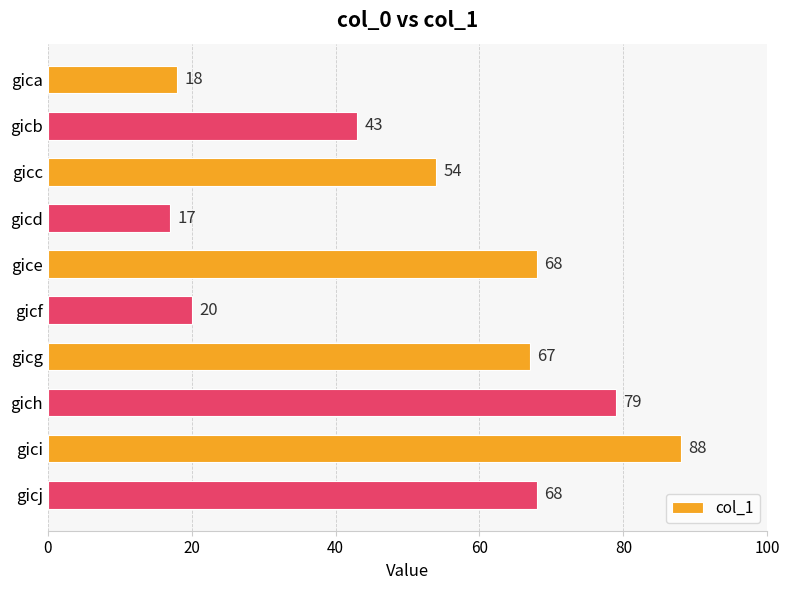

Which category has the highest value across all series?

gici